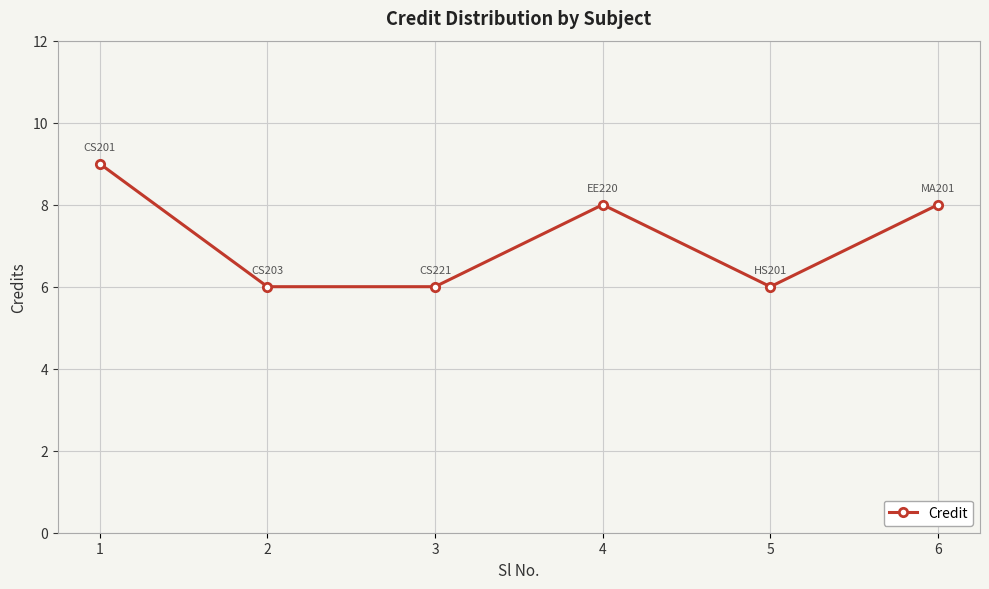

The chart shows a value of 9 at 1. True or false?

True